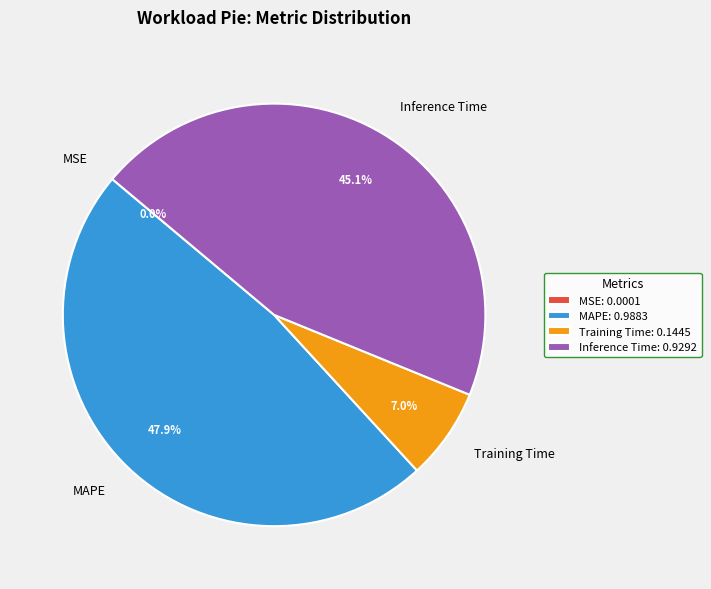

What percentage is the MAPE slice, to the nearest percent?

48%